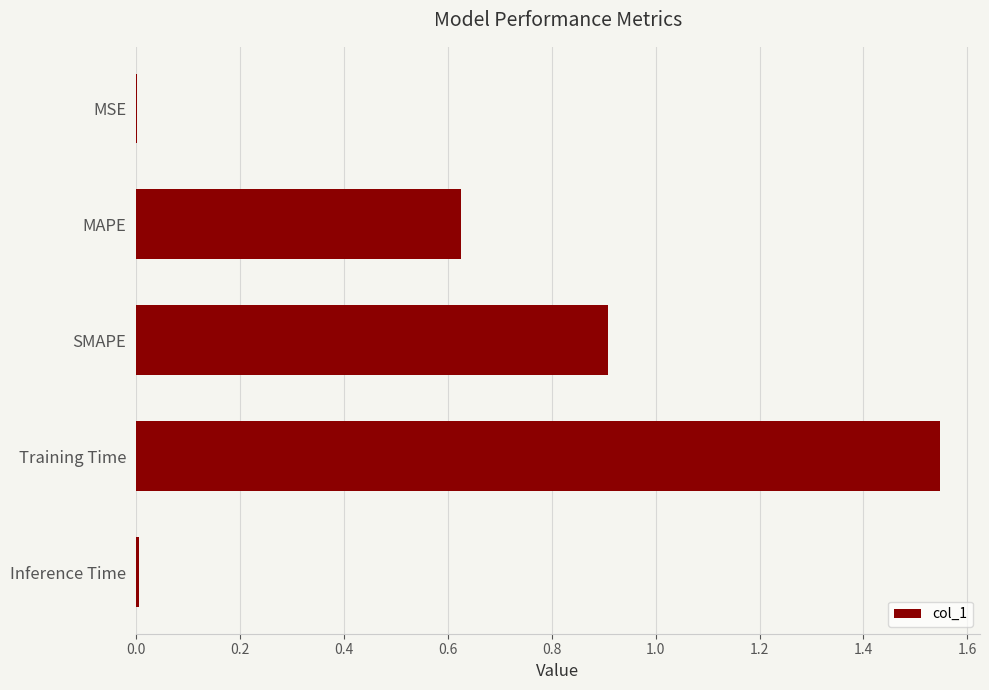

Which has a higher value, MSE or Training Time?

Training Time